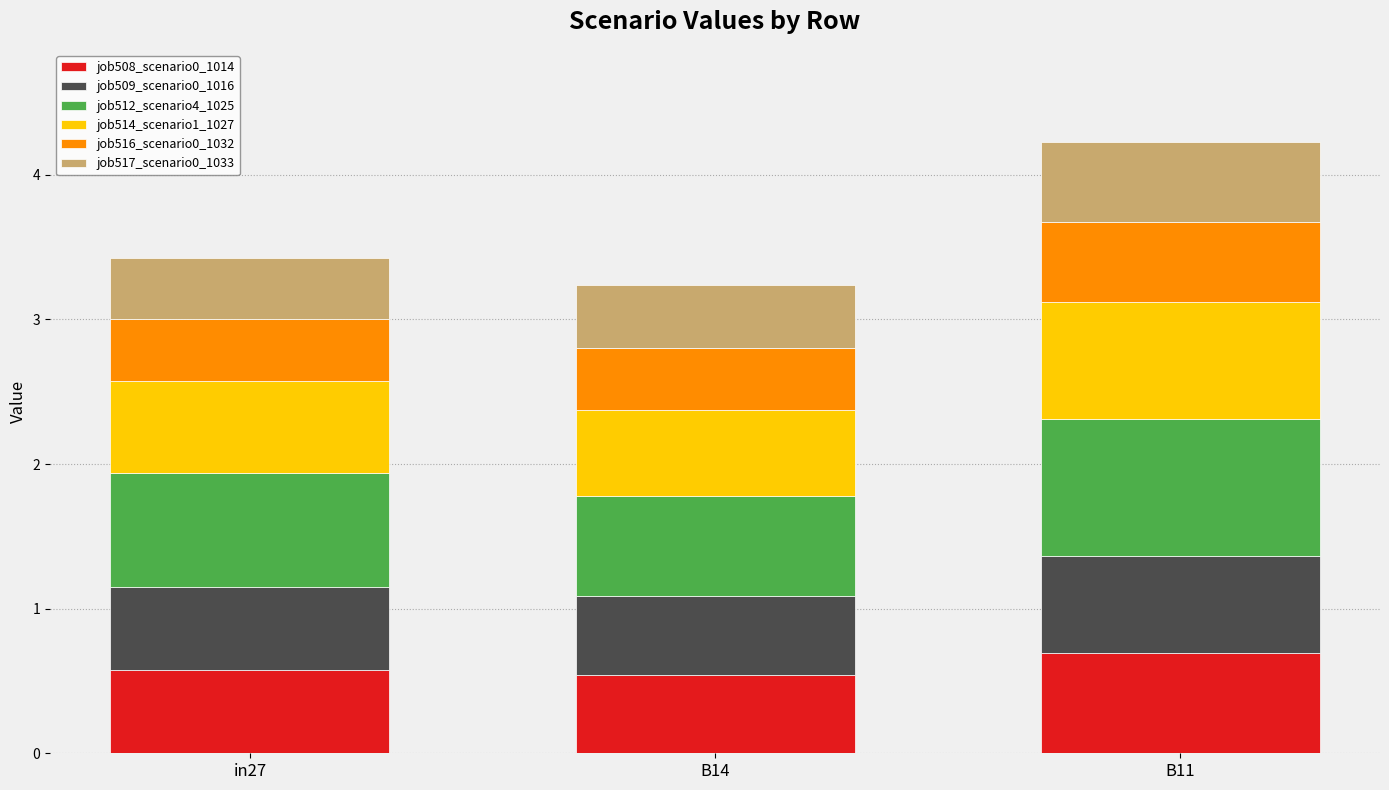

How many bars are there in total?

3